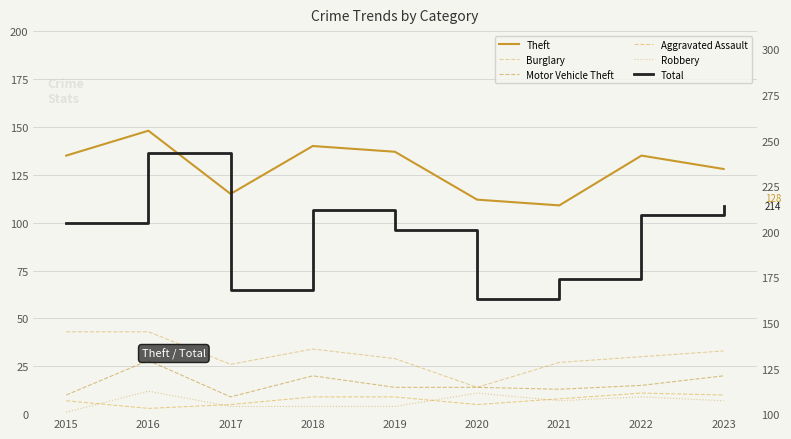

What is the value of the Total point at the 7th from the left?

174